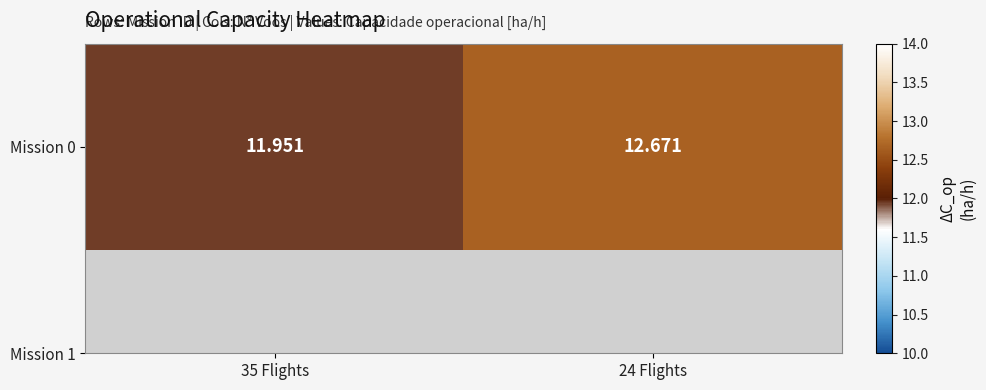

Reading left to right, transcribe all the data shown in this chart.

12.0	12.7